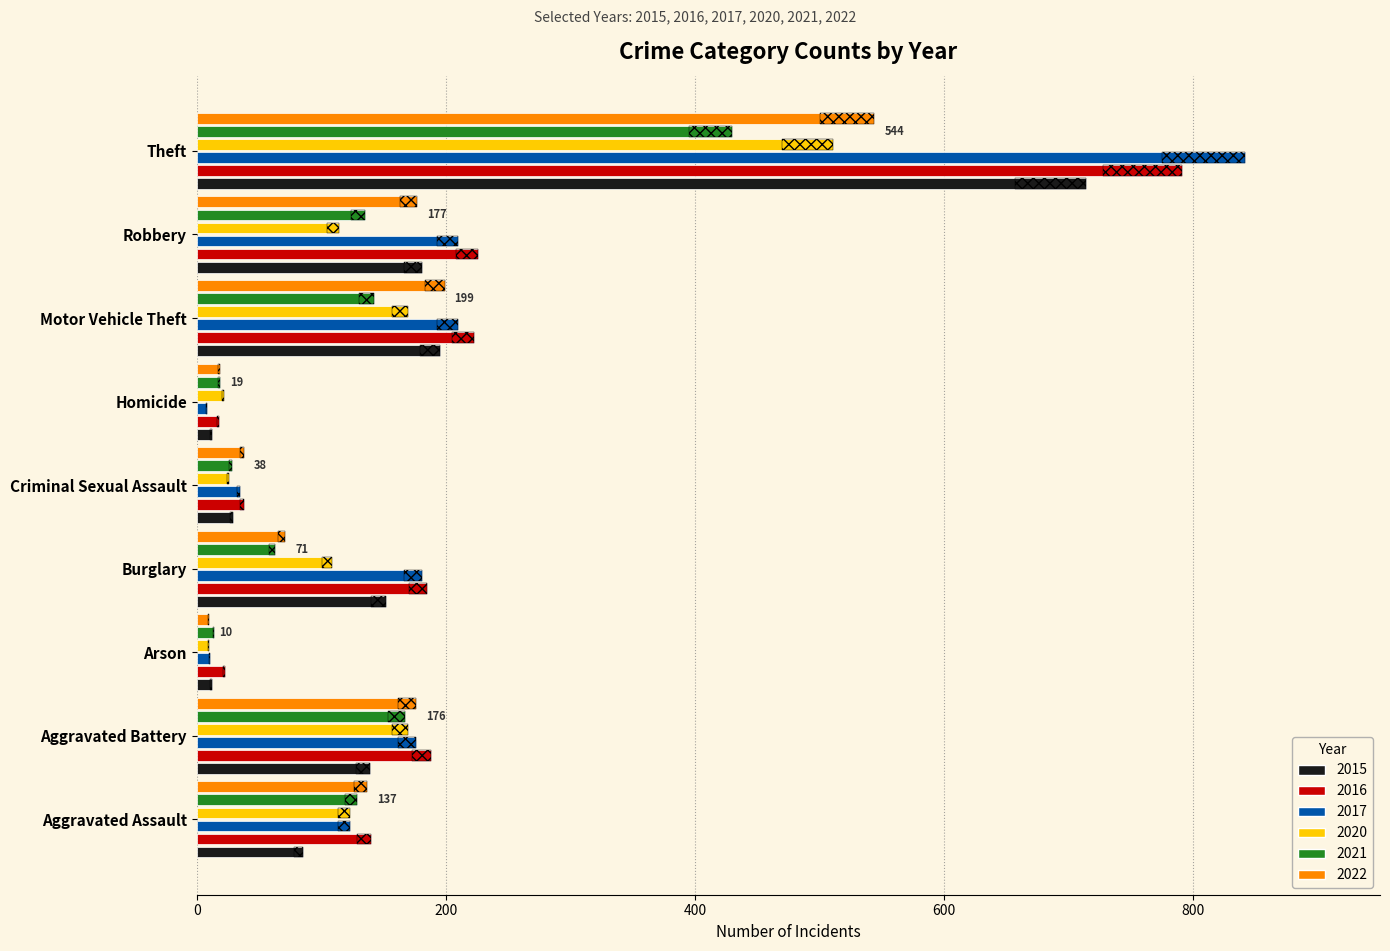

What is the label of the 2nd bar from the right?

Robbery